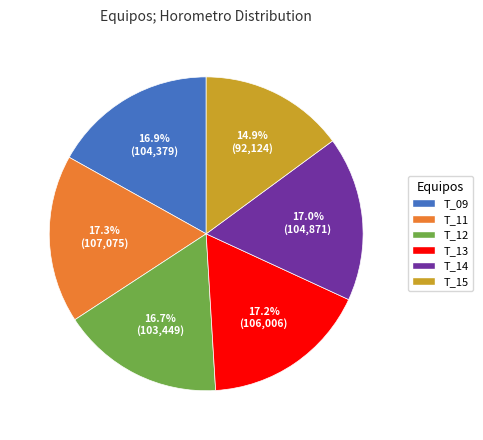

How many slices are in this pie chart?

6